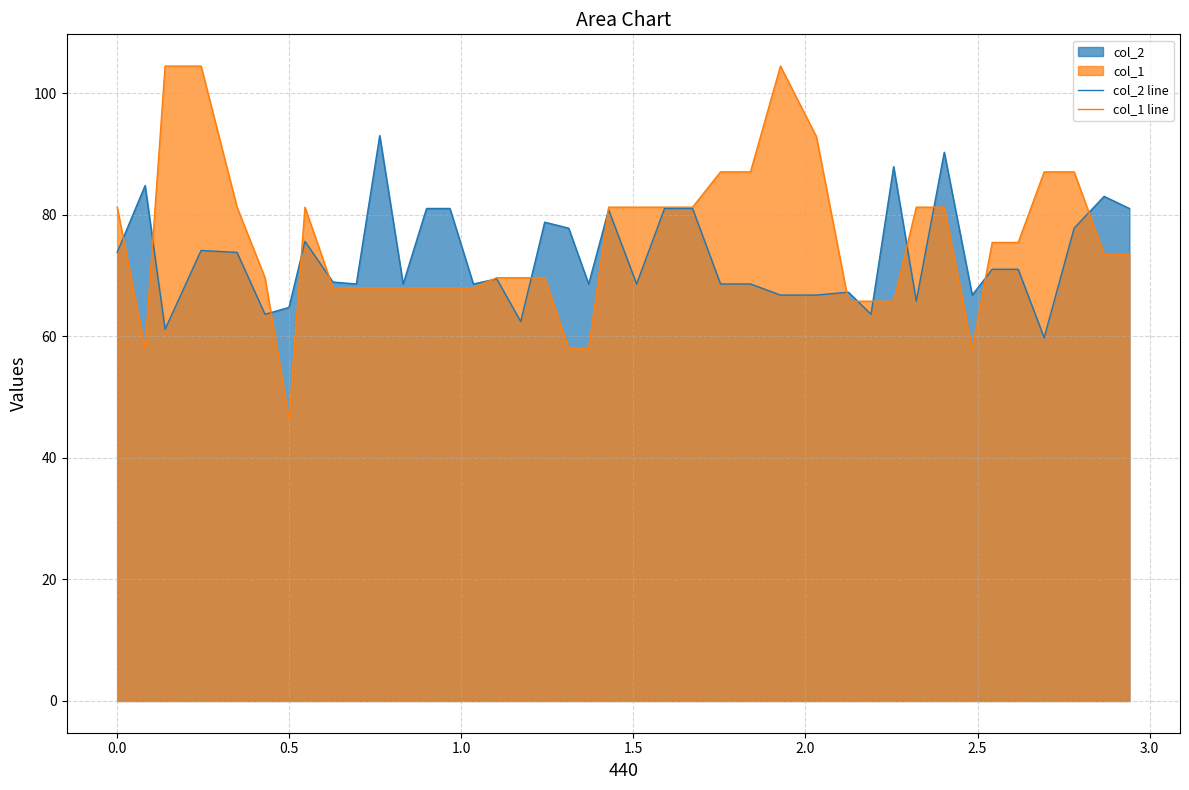

Rank the series by their maximum value, from lowest to highest.

col_2 line, col_1 line